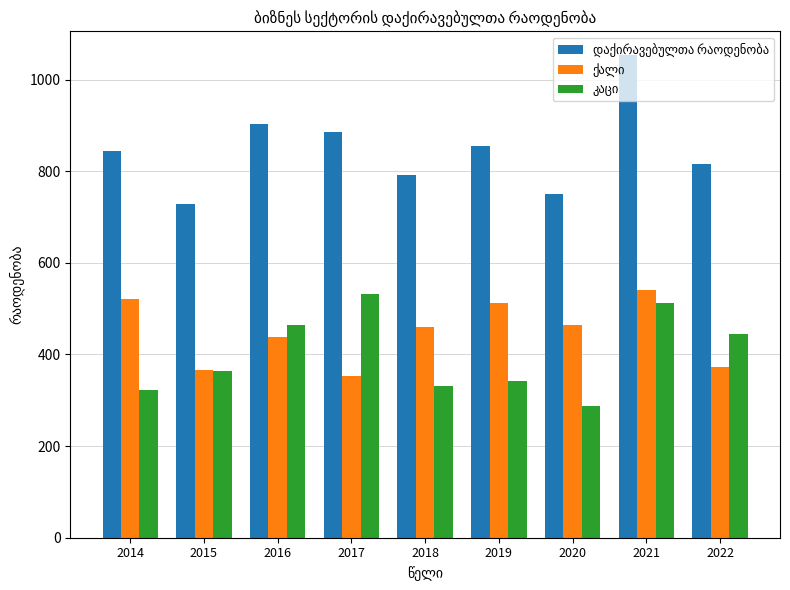

What is the greatest value displayed?

1052.6